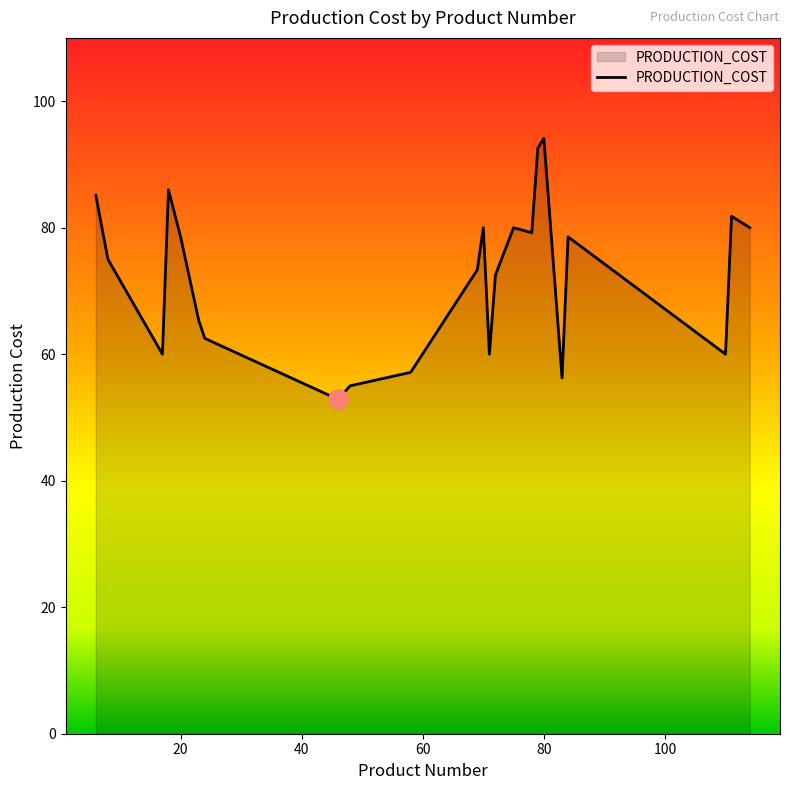

What is the greatest value displayed?

94.1